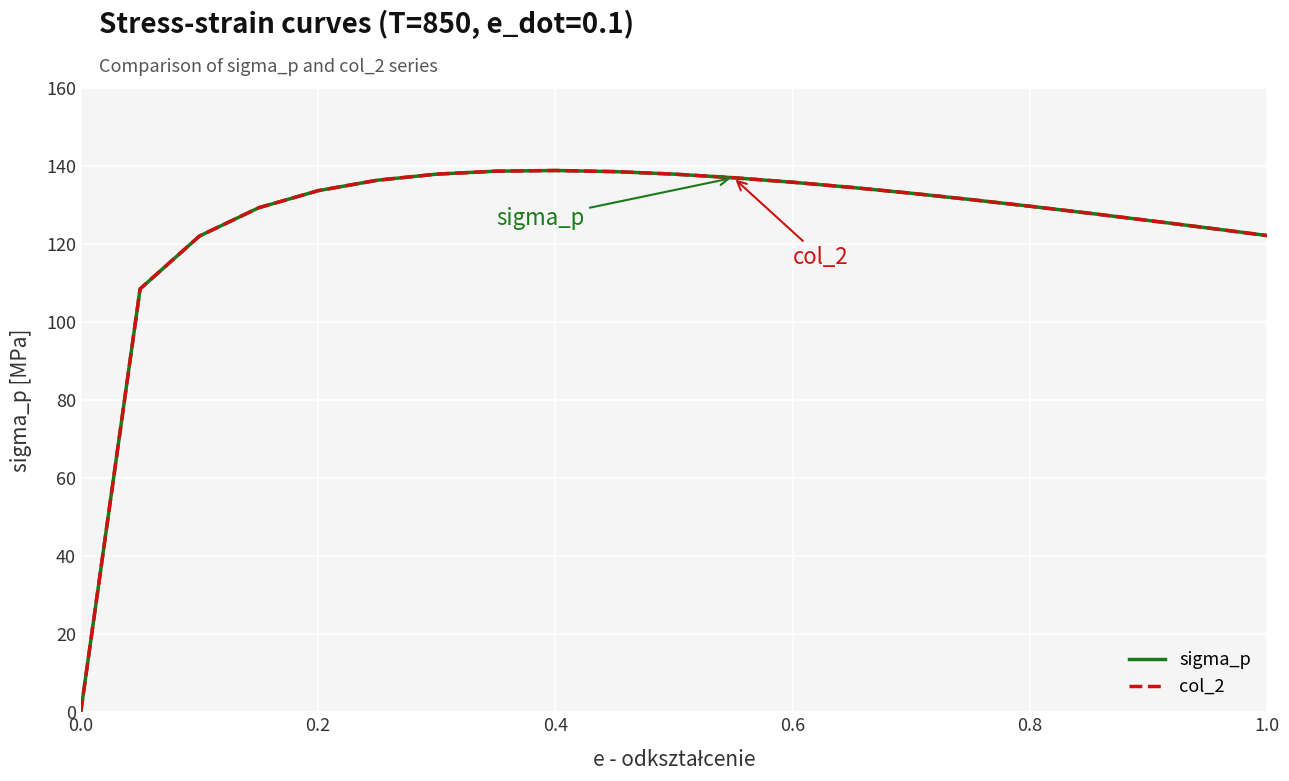

Which series has the largest range (max minus min)?

sigma_p